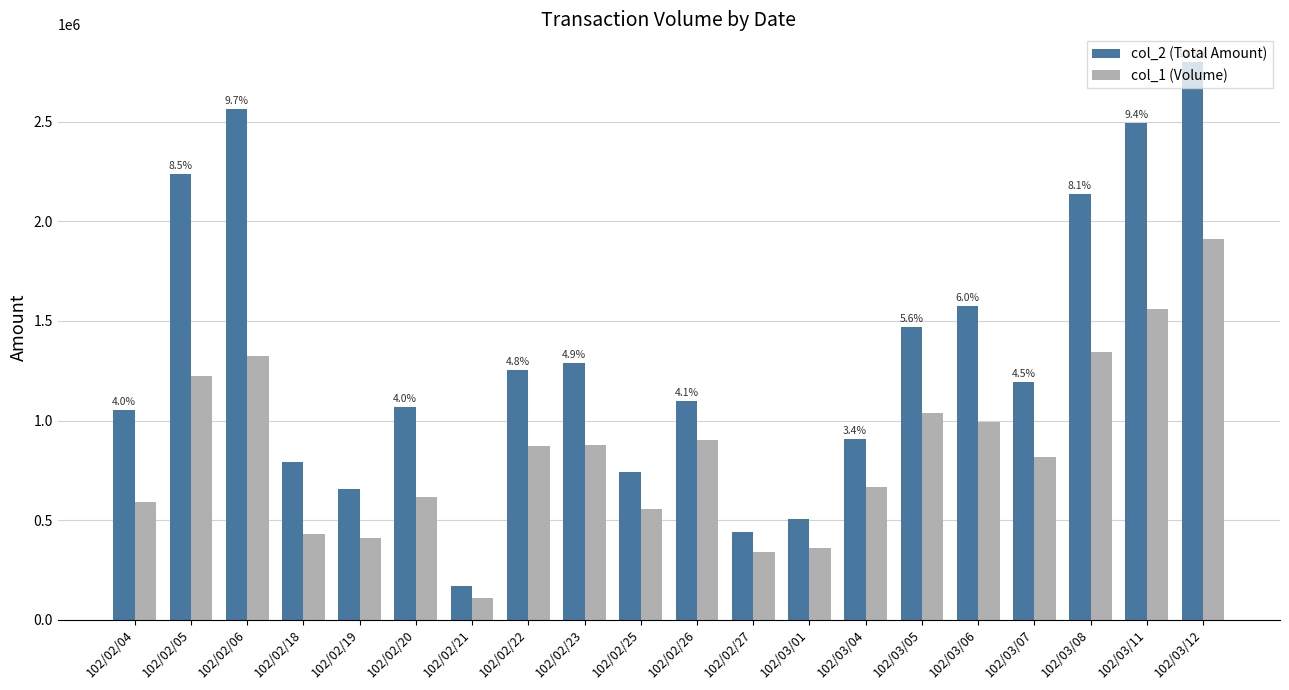

True or false: col_1 (Volume) has a value of 987565 at 102/03/12.

False